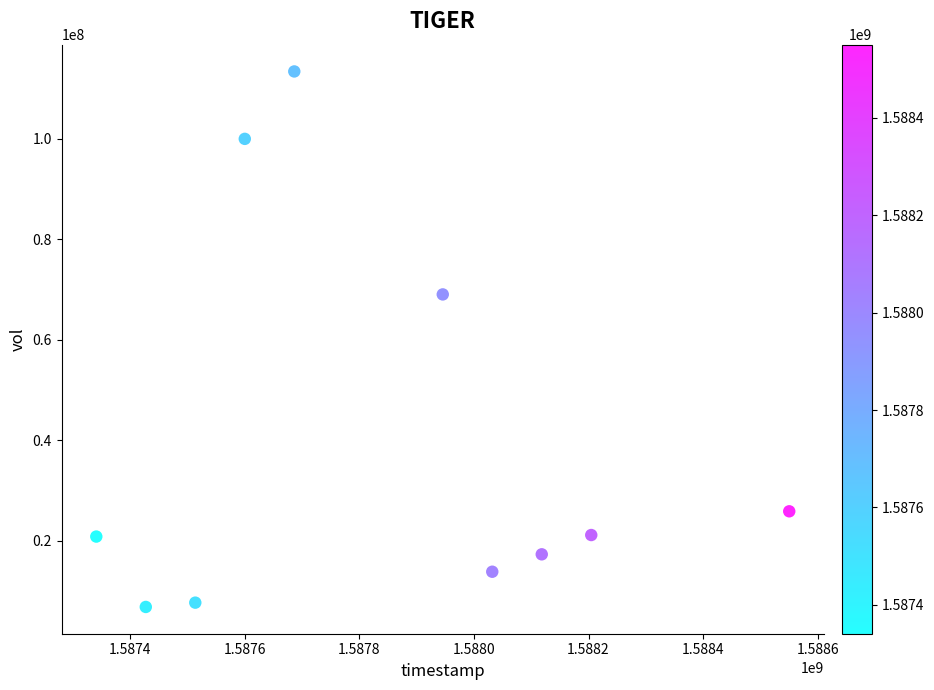

What Y value in the scatter plot is closest to 60085950?

68992700